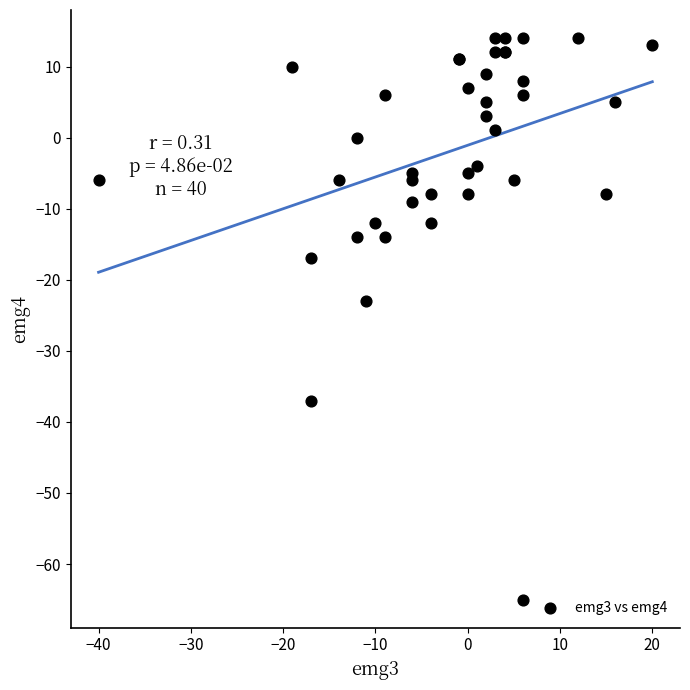

What Y value in the scatter plot is closest to -25?

-23